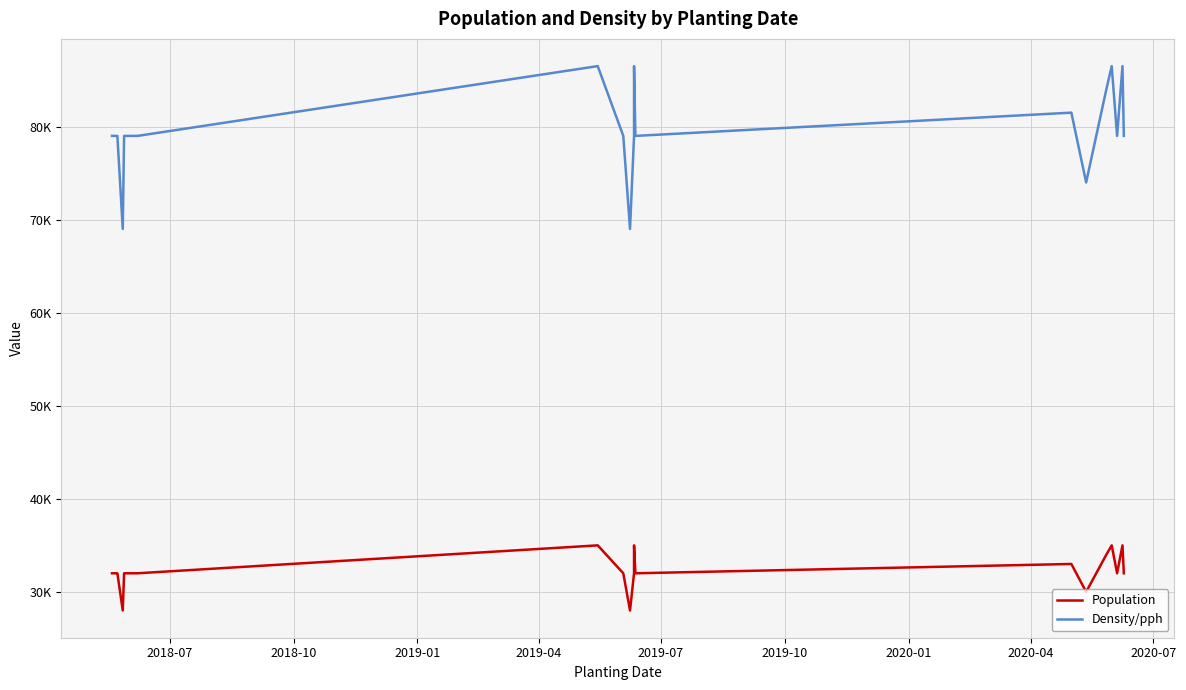

The value of Population at 2018-07 is 10670. True or false?

False